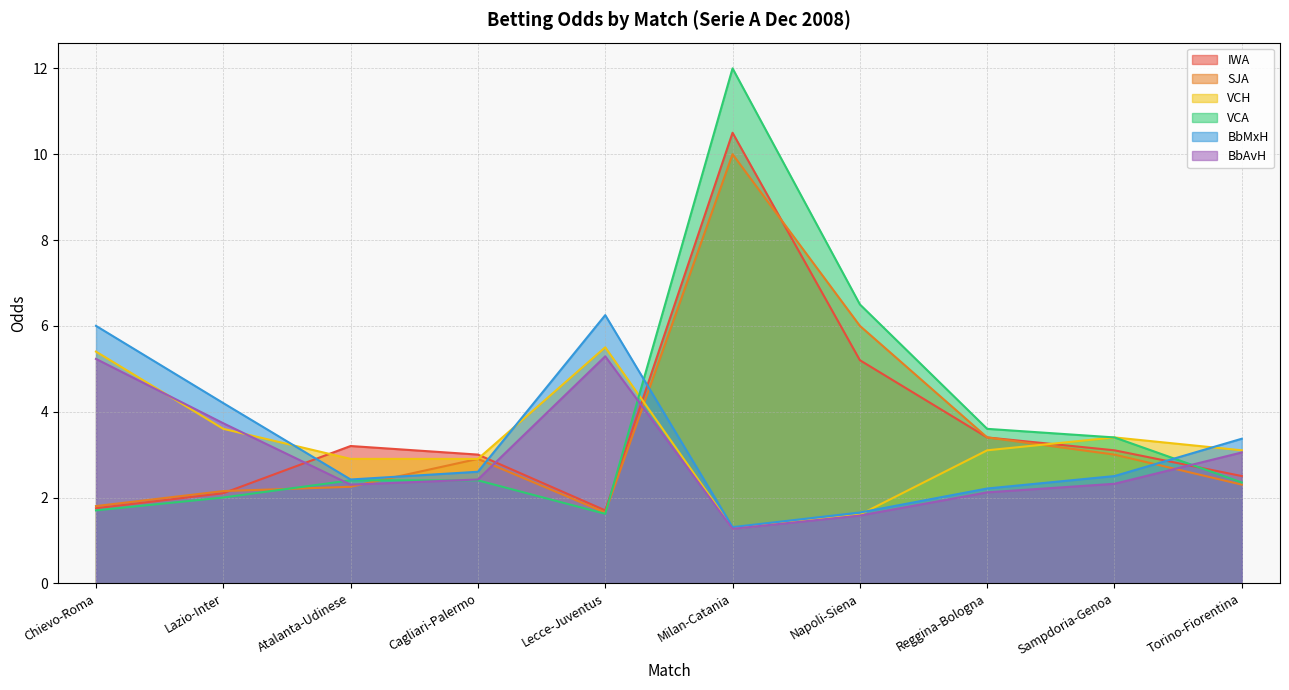

List the series in order of their peak value, highest first.

VCA, IWA, SJA, BbMxH, VCH, BbAvH